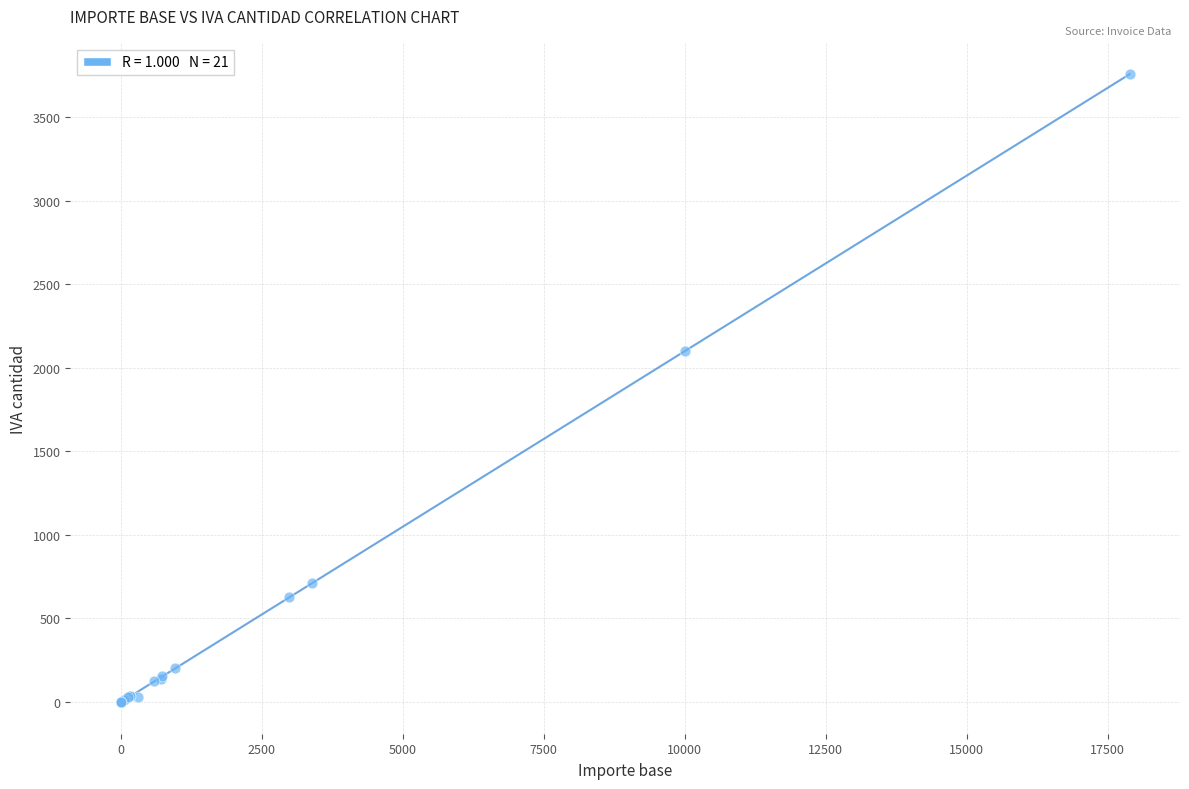

What Y value in the scatter plot is closest to 1878?

2100.0